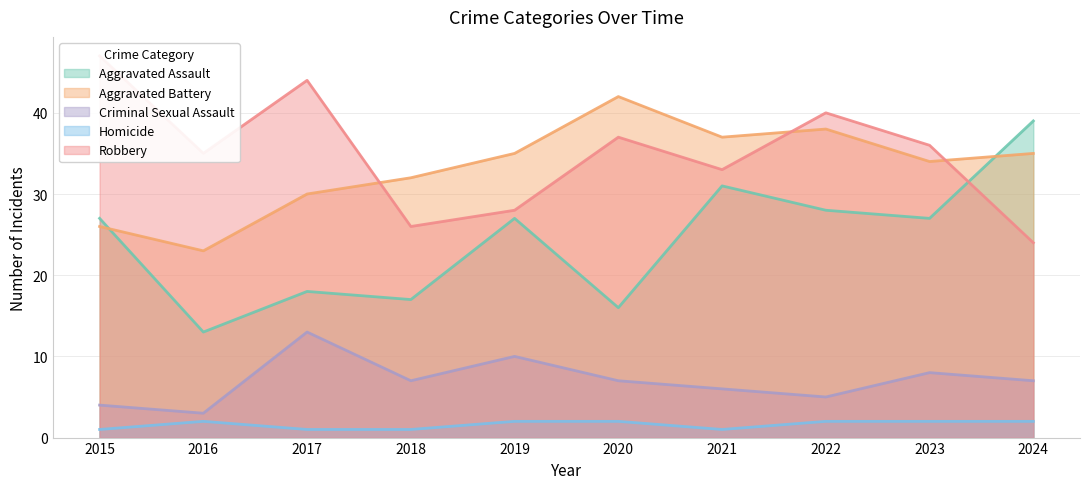

True or false: Homicide and Robbery intersect in this chart.

False